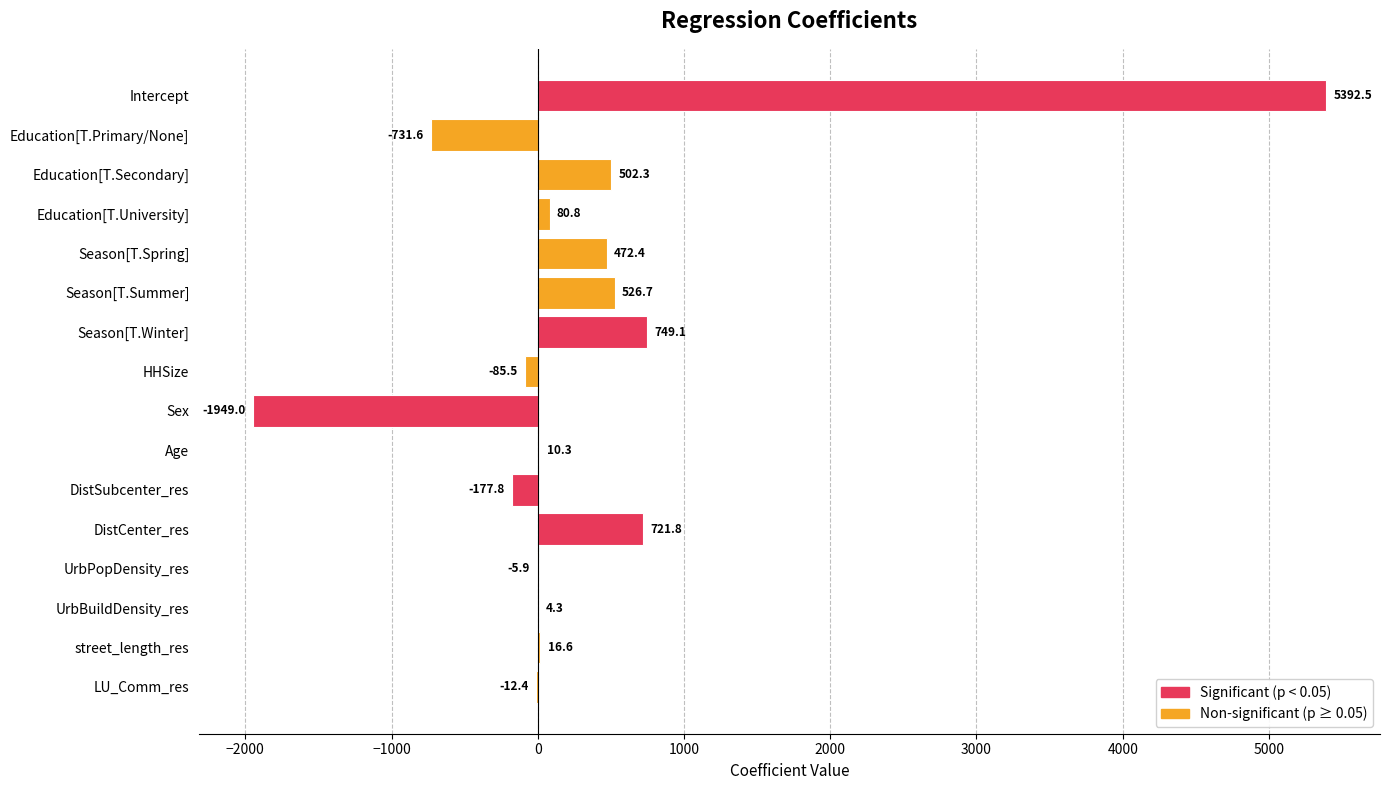

The value at DistCenter_res is 1101.6. True or false?

False